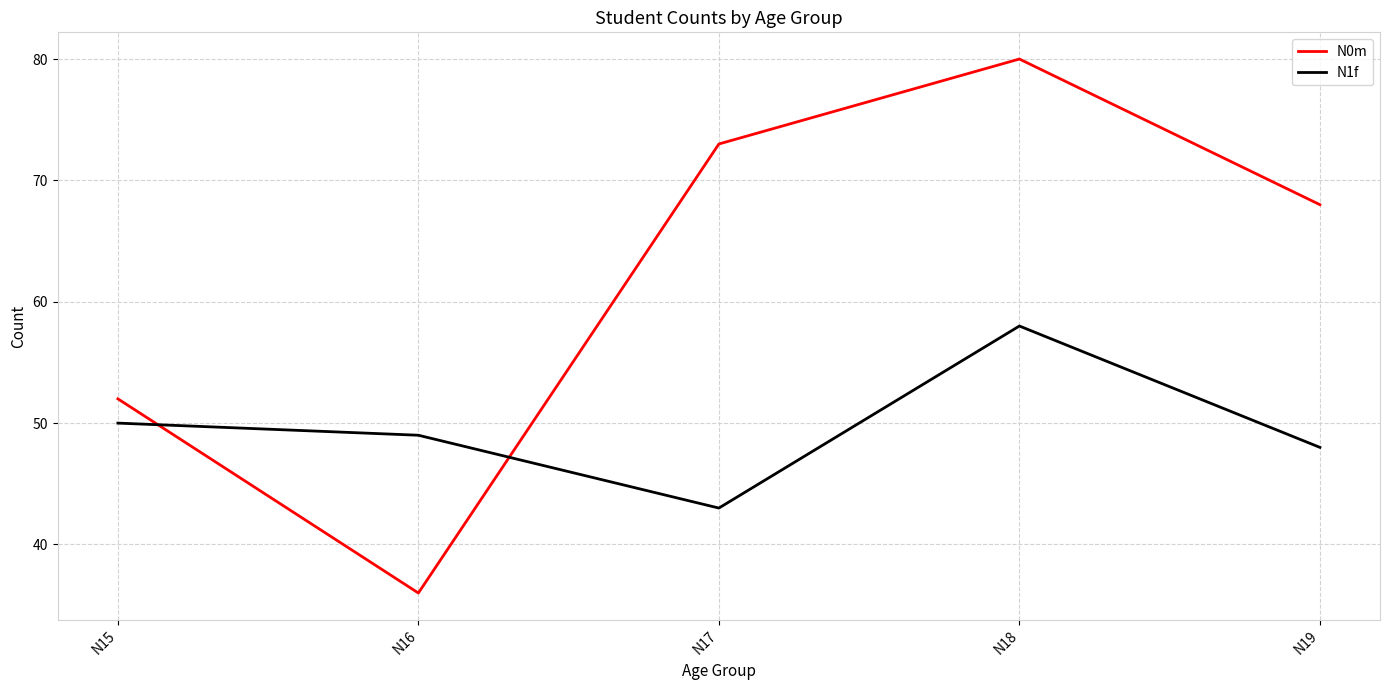

Where do N0m and N1f first cross each other?

N15 and N16